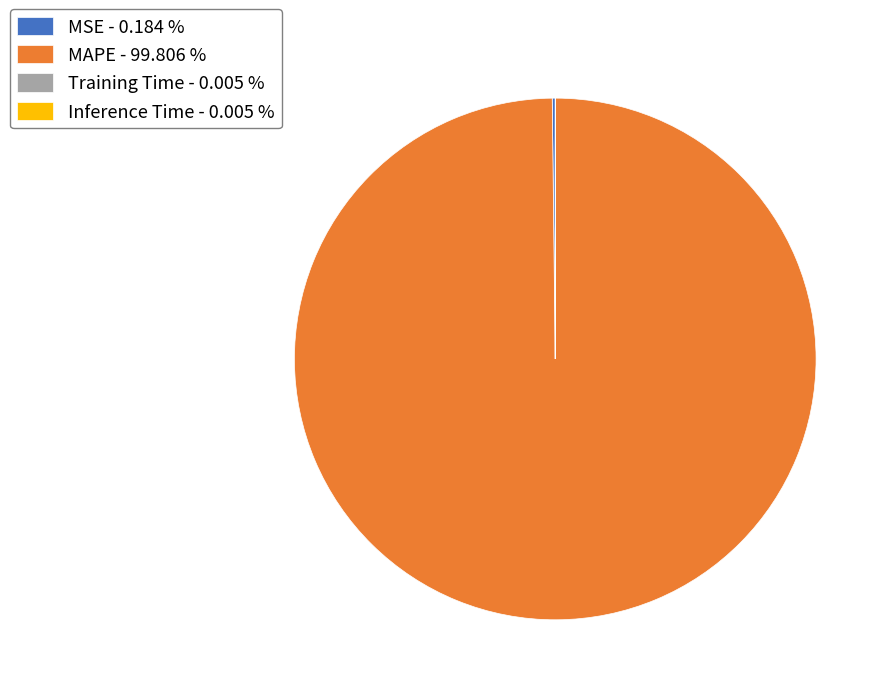

Is there a majority slice in this chart?

Yes